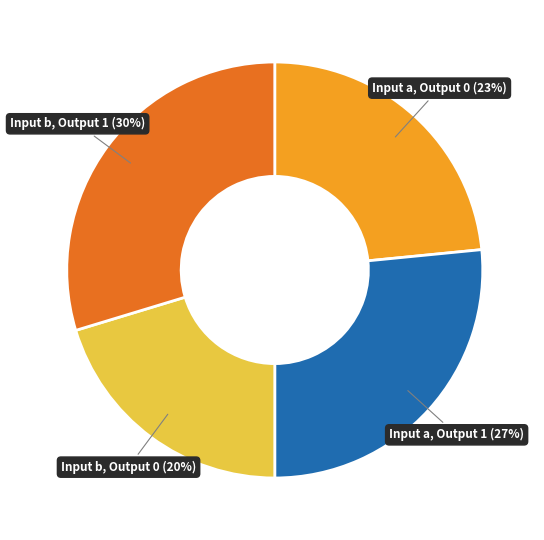

Does any single category account for the majority?

No